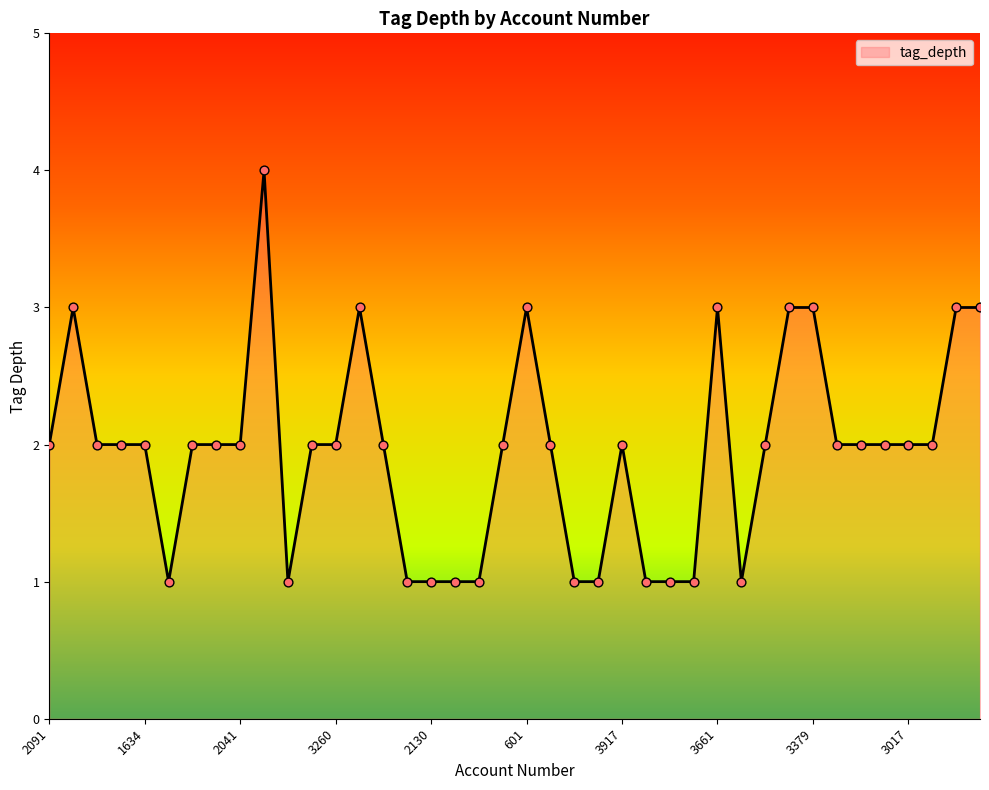

What is the difference between the maximum and minimum values?

3